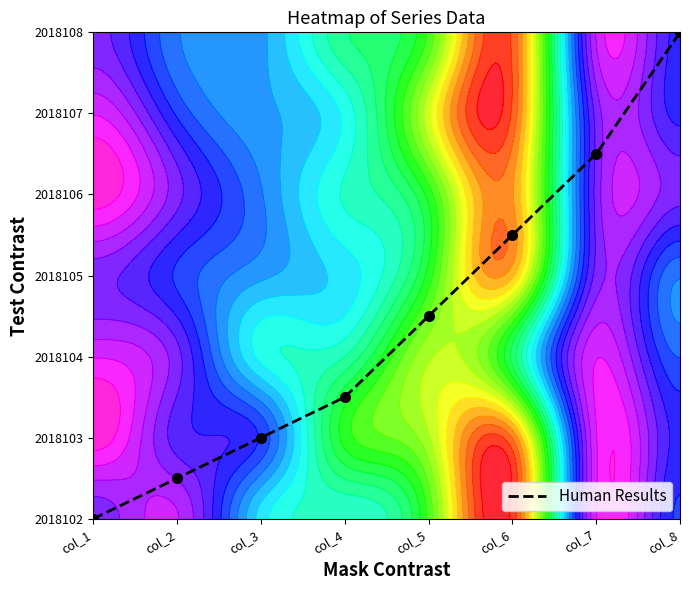

List the labels in order of value, smallest first.

col_1, col_2, col_3, col_4, col_5, col_6, col_7, col_8